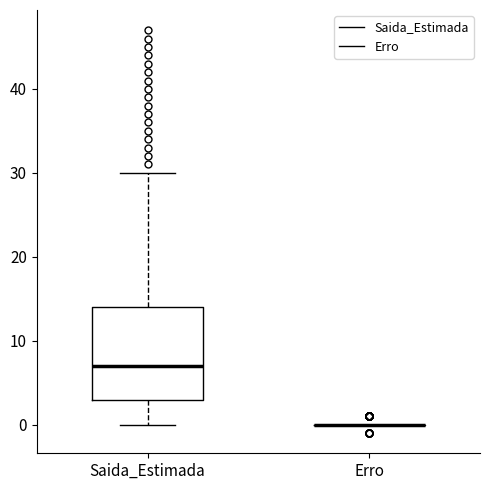

Which box is the tallest, from its lower edge to its upper edge?

Saida_Estimada